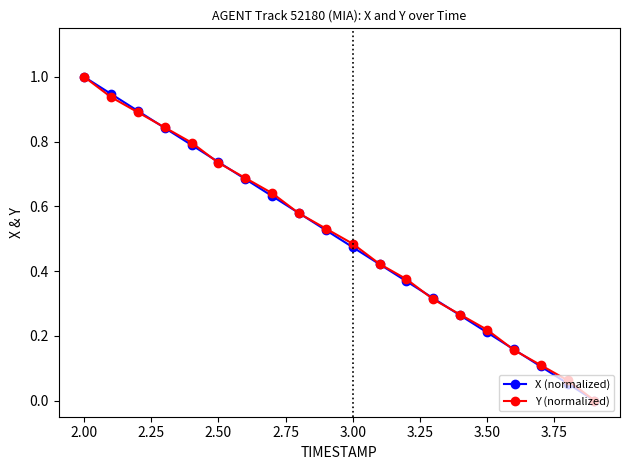

True or false: Y (normalized) has more than 1 points higher than both neighbors.

False